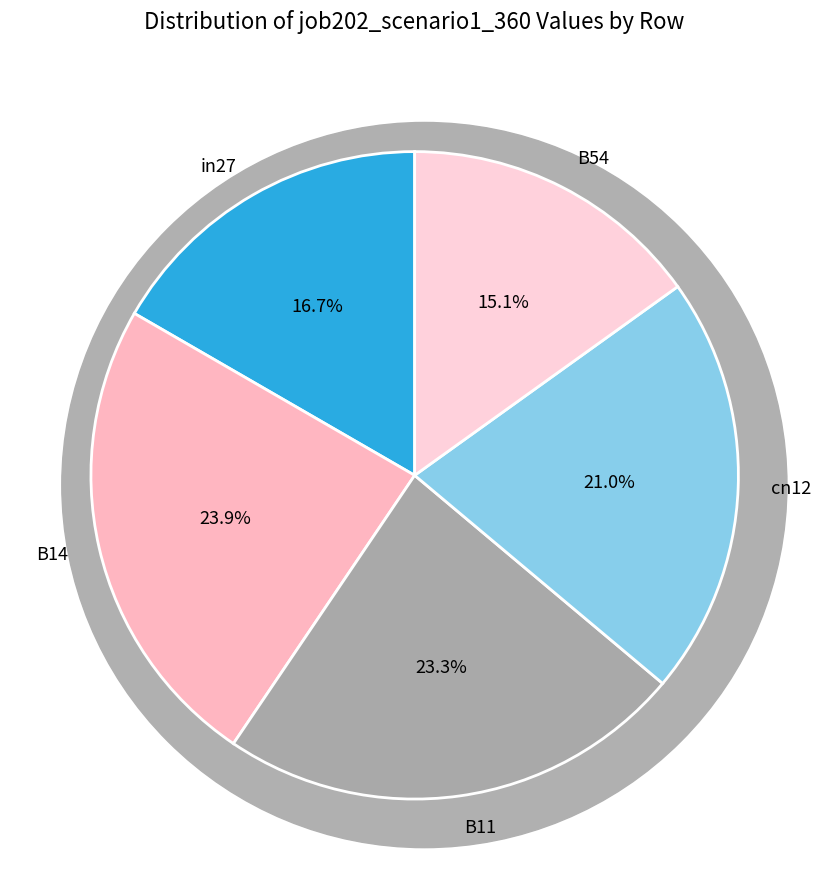

What is the largest slice in the pie chart?

B14